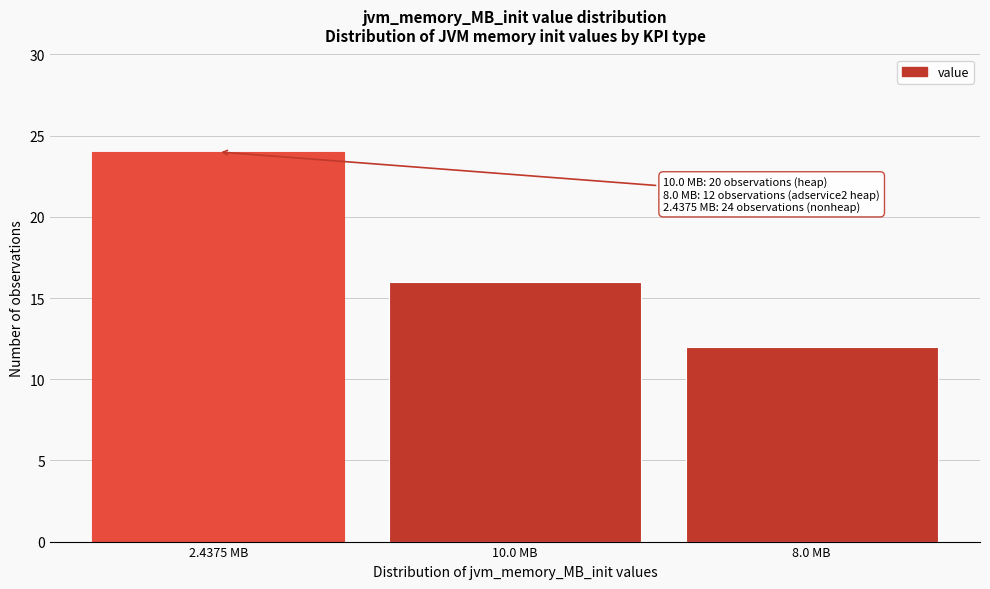

Reading right to left, list all the values displayed in this chart.

12	16	24